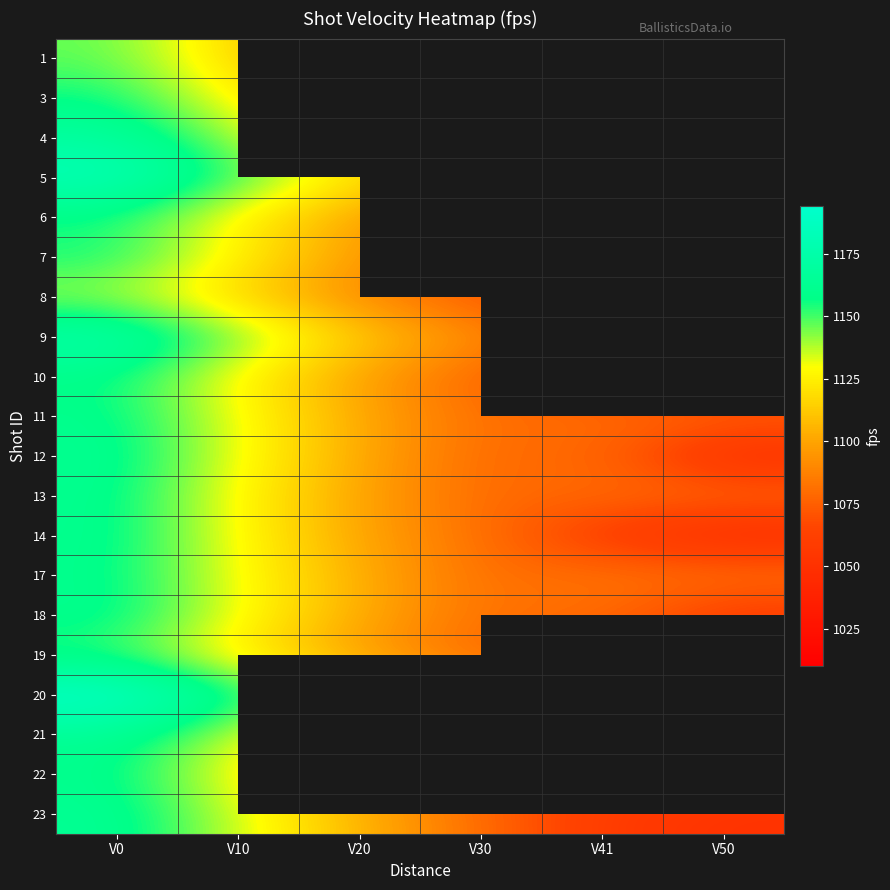

What is the average value of the 17 series?

1106.7